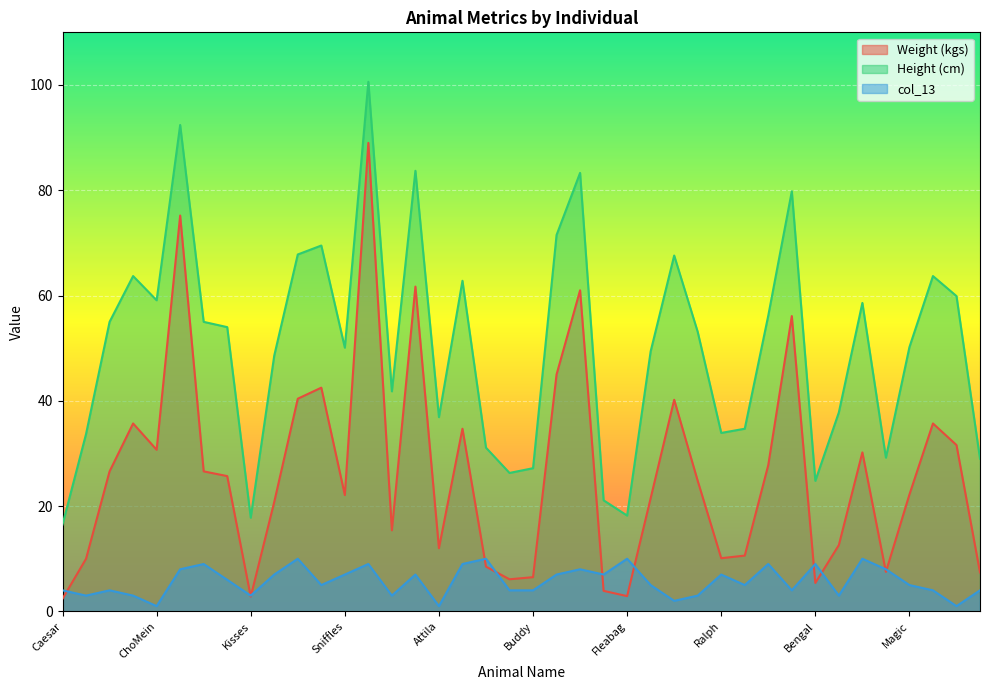

In col_13, how many points are higher than both neighbors (excluding endpoints)?

12